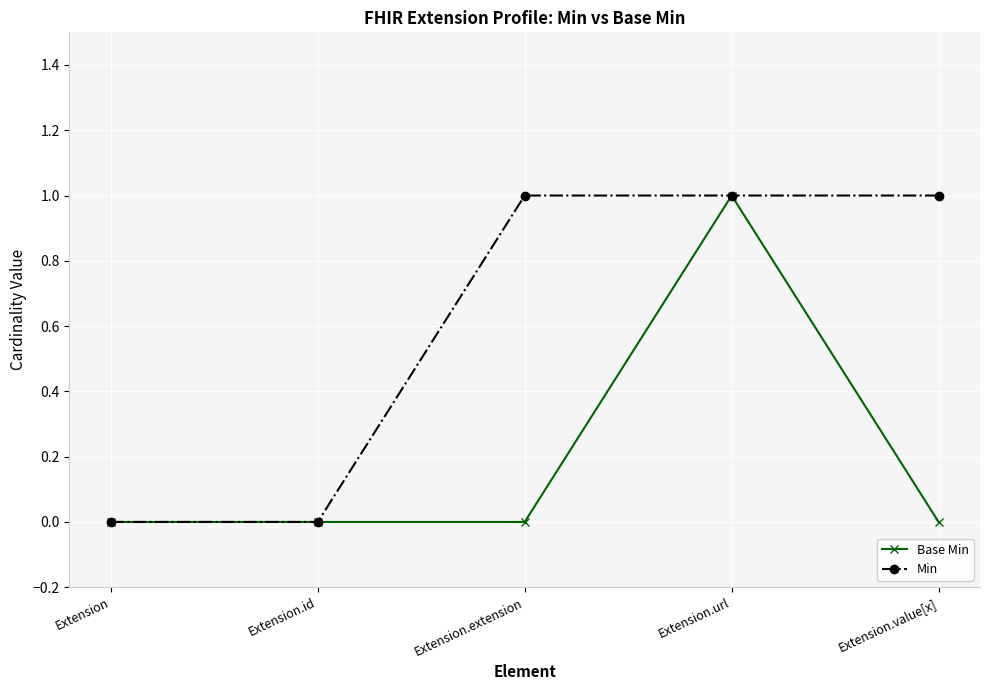

True or false: Base Min has more than 0 interior local peaks.

True